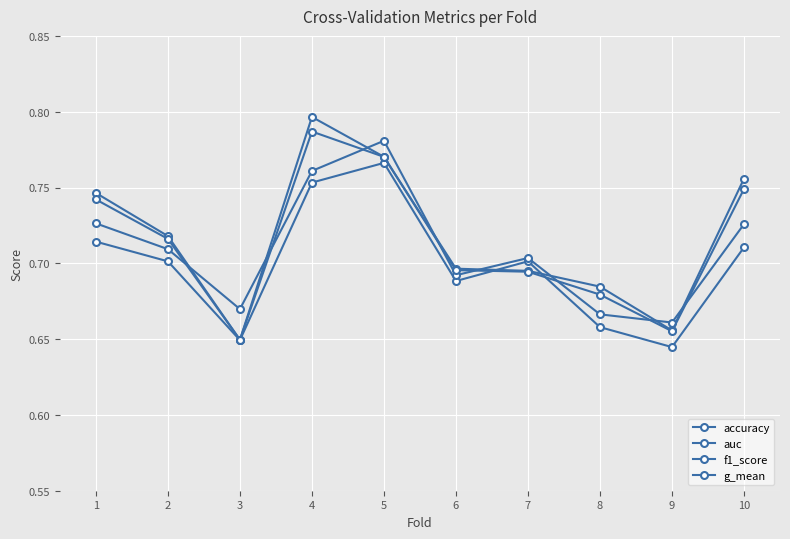

At which category is the sum across all series the highest?

4